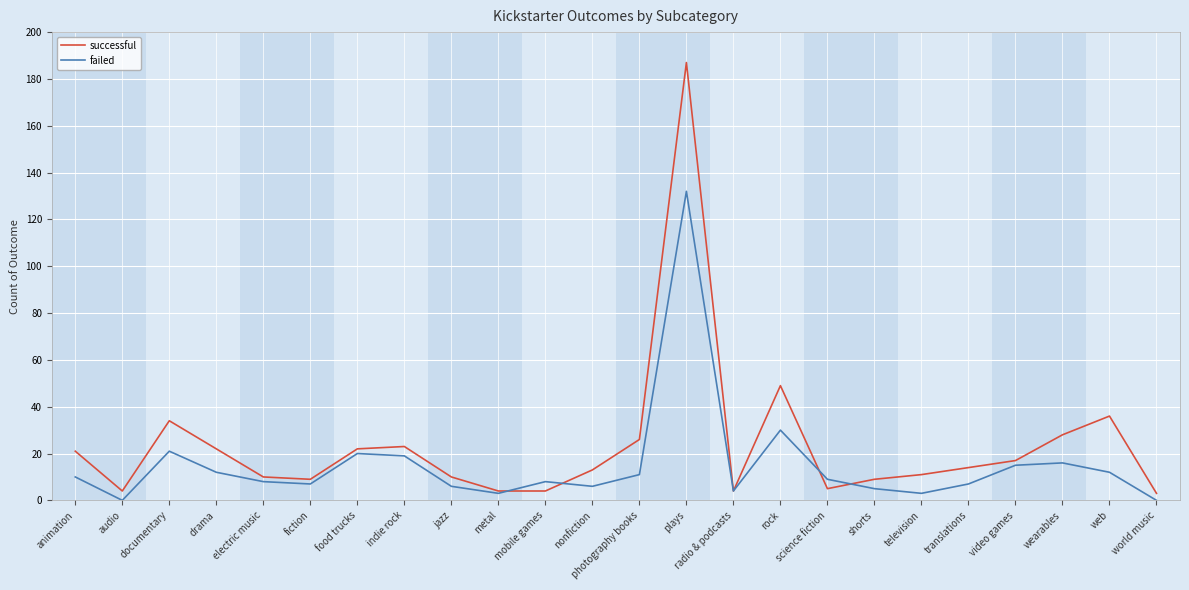

Which series has the widest spread of values?

successful